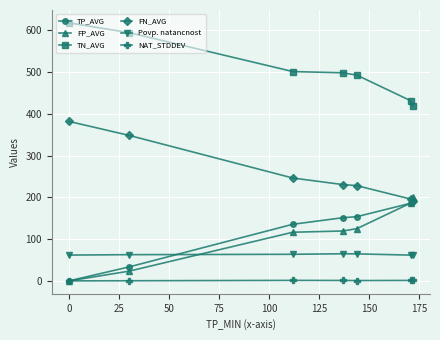

True or false: FP_AVG has more than 2 points higher than both neighbors.

False